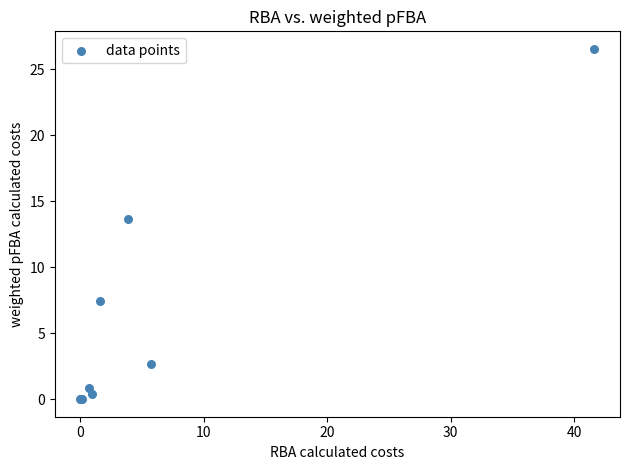

What Y value in the scatter plot is closest to 13?

13.6